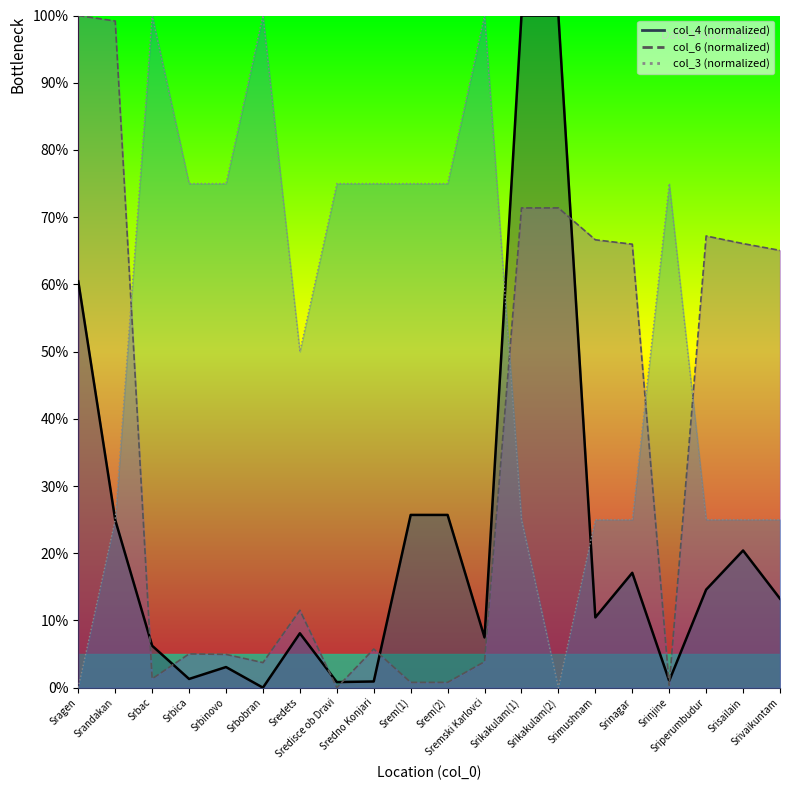

List the series in order of their overall mean, lowest first.

col_4, col_6, col_3